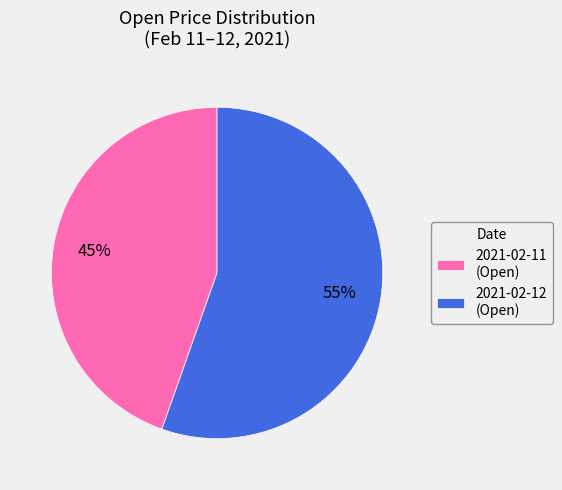

Do 2021-02-11 (Open) and 2021-02-12 (Open) together represent more than half of the pie?

Yes